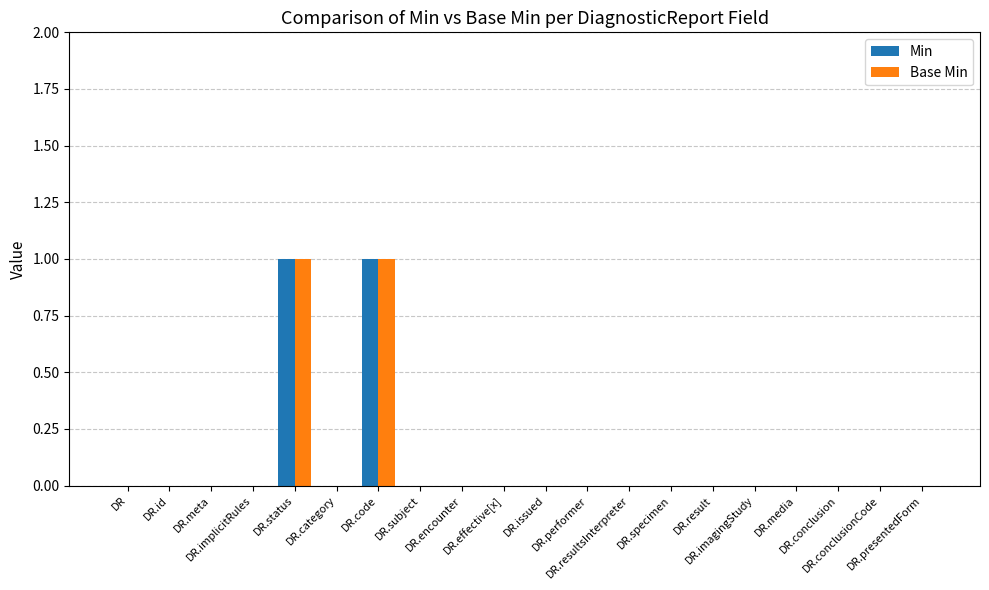

How many Base Min values are between 0 and 1?

20